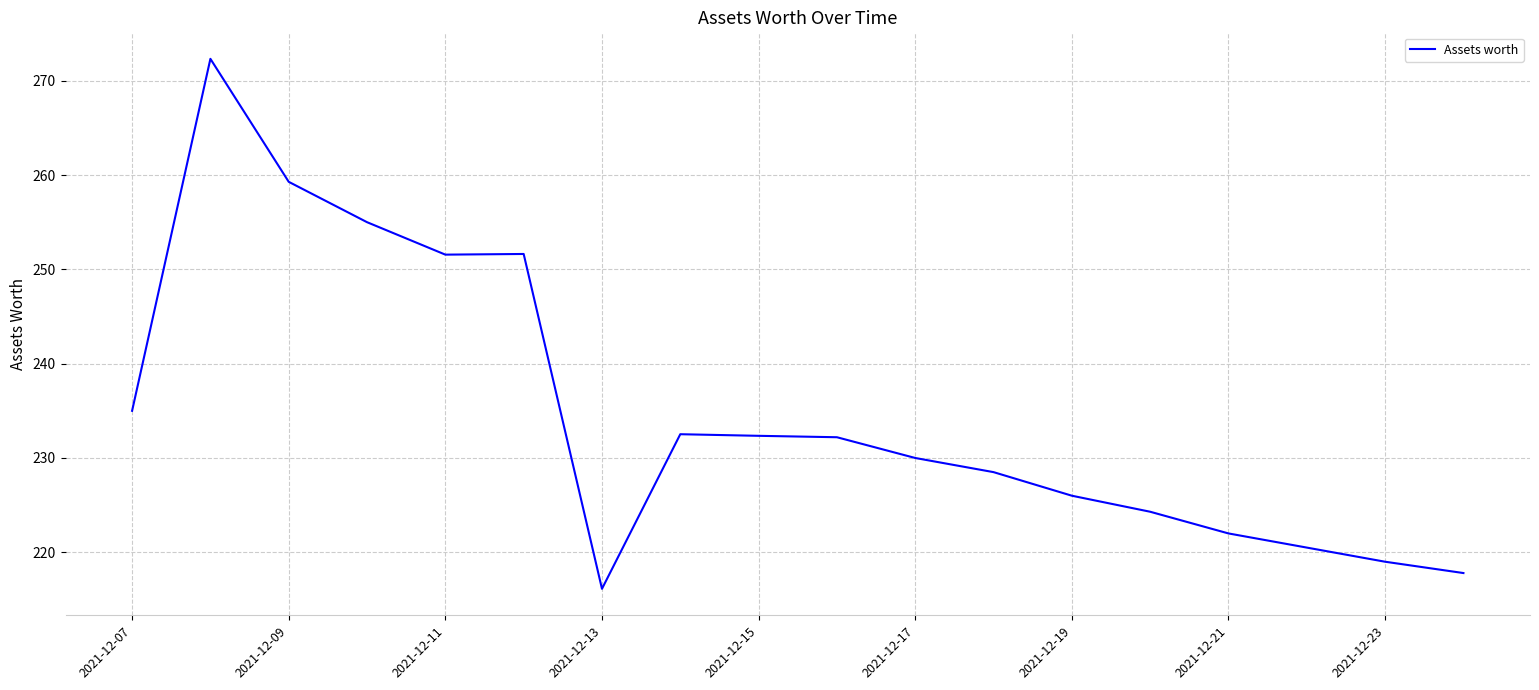

What is the maximum value shown in the chart?

272.3